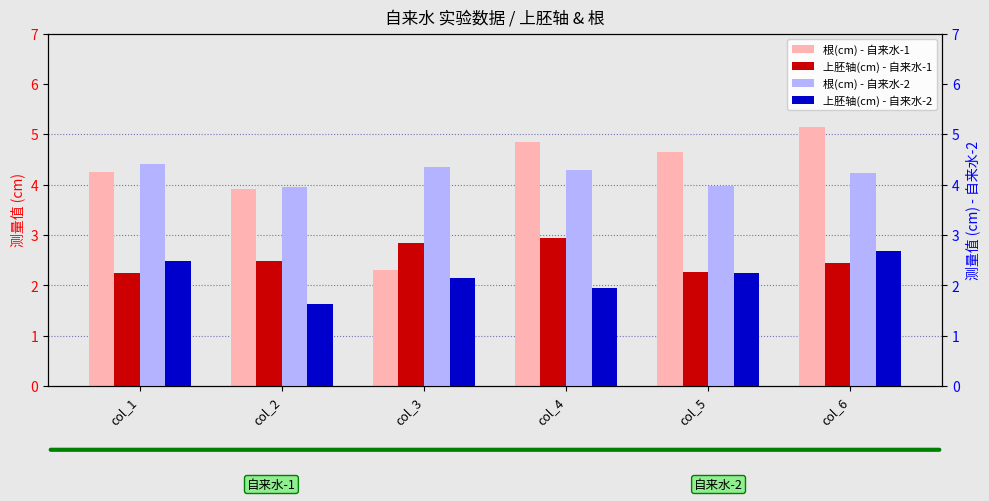

What is the sum of the 上胚轴(cm) - 自来水-2 values at col_2 and col_6?

4.3